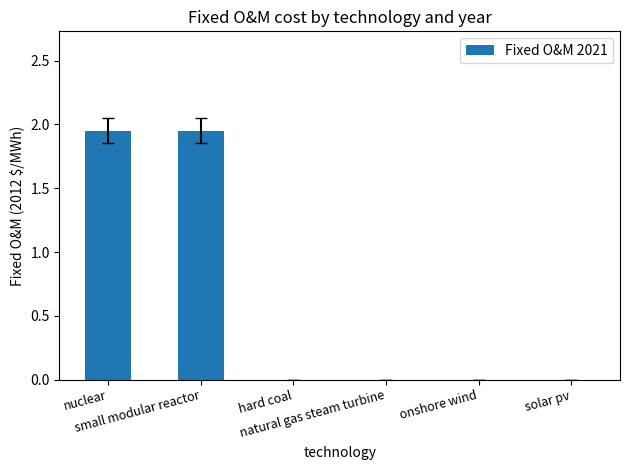

Are the bars horizontal?

No